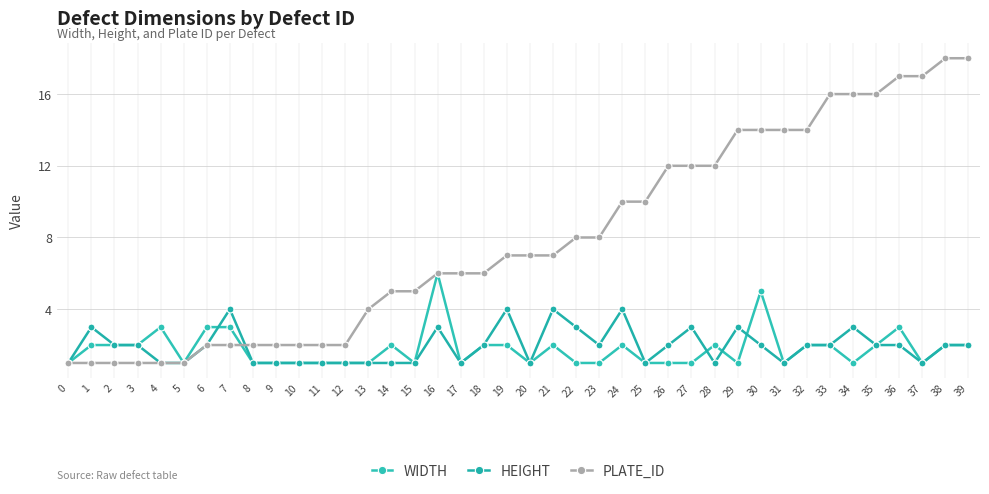

Count the number of data series in this chart.

3